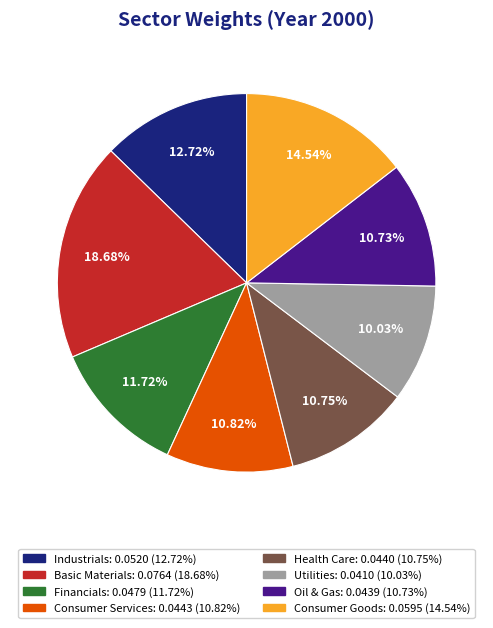

Is it true that Basic Materials is 19% of the pie?

True